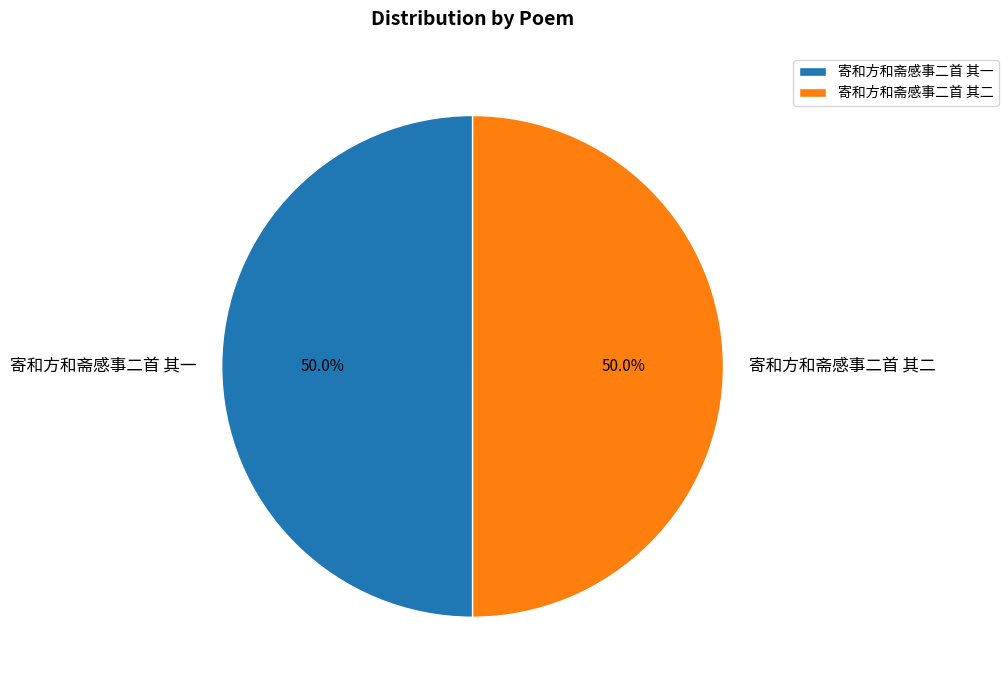

What percentage is NOT represented by 寄和方和斋感事二首 其二?

50.0%